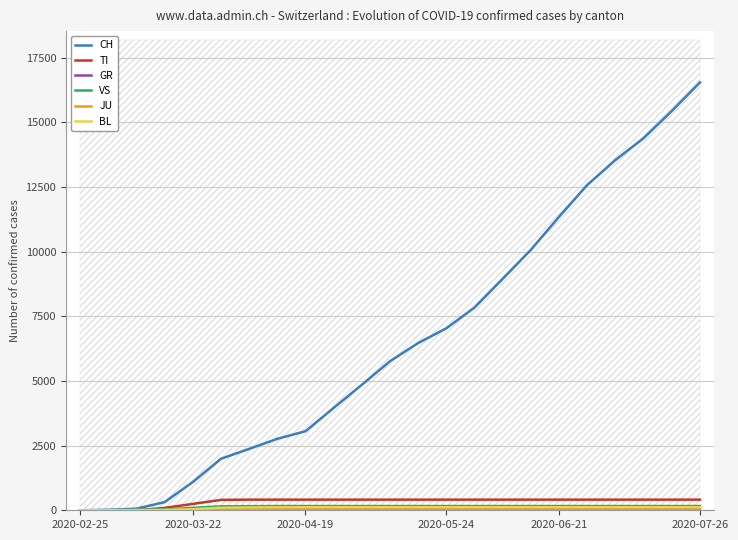

List the series in order of their peak value, highest first.

CH, TI, VS, BL, GR, JU